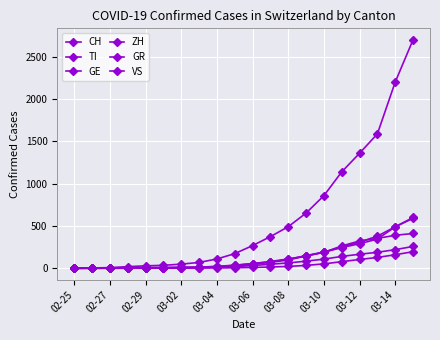

Count the number of data series in this chart.

6